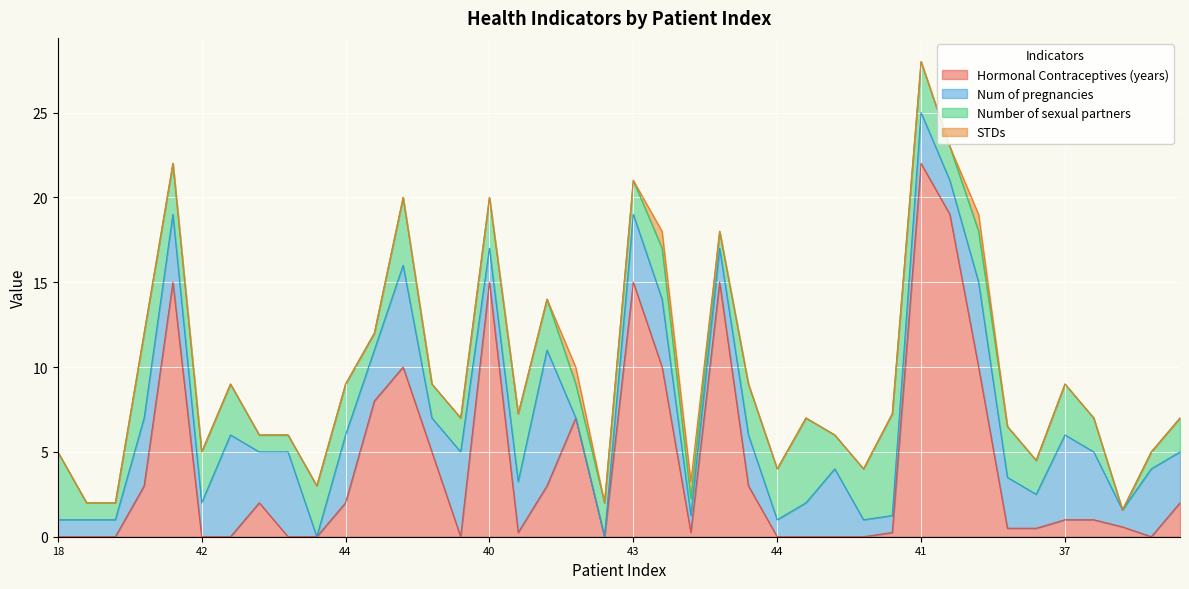

At which category is the sum across all series the highest?

41